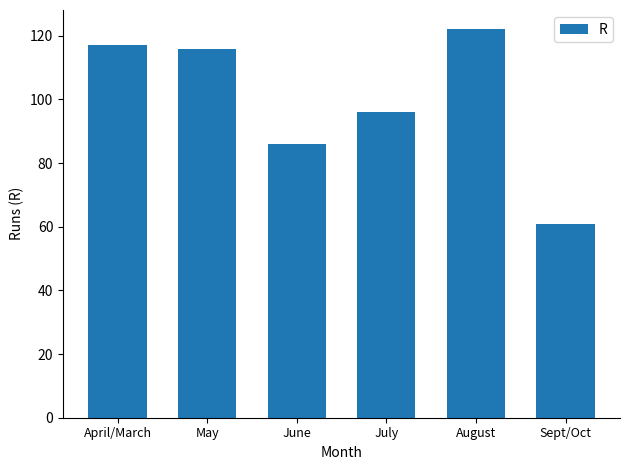

What is the maximum value shown in the chart?

122